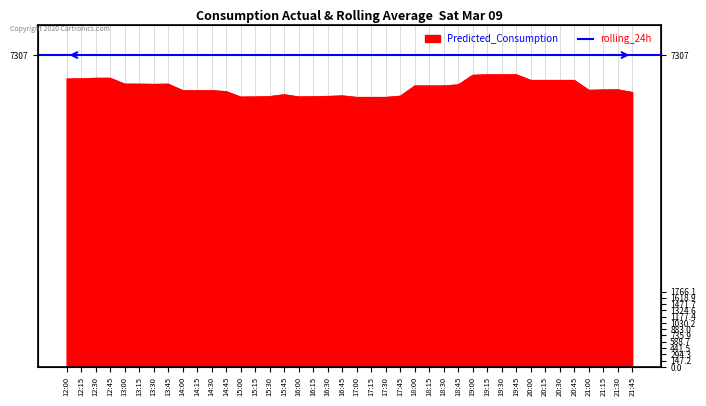

Where is the first local maximum?

12:45